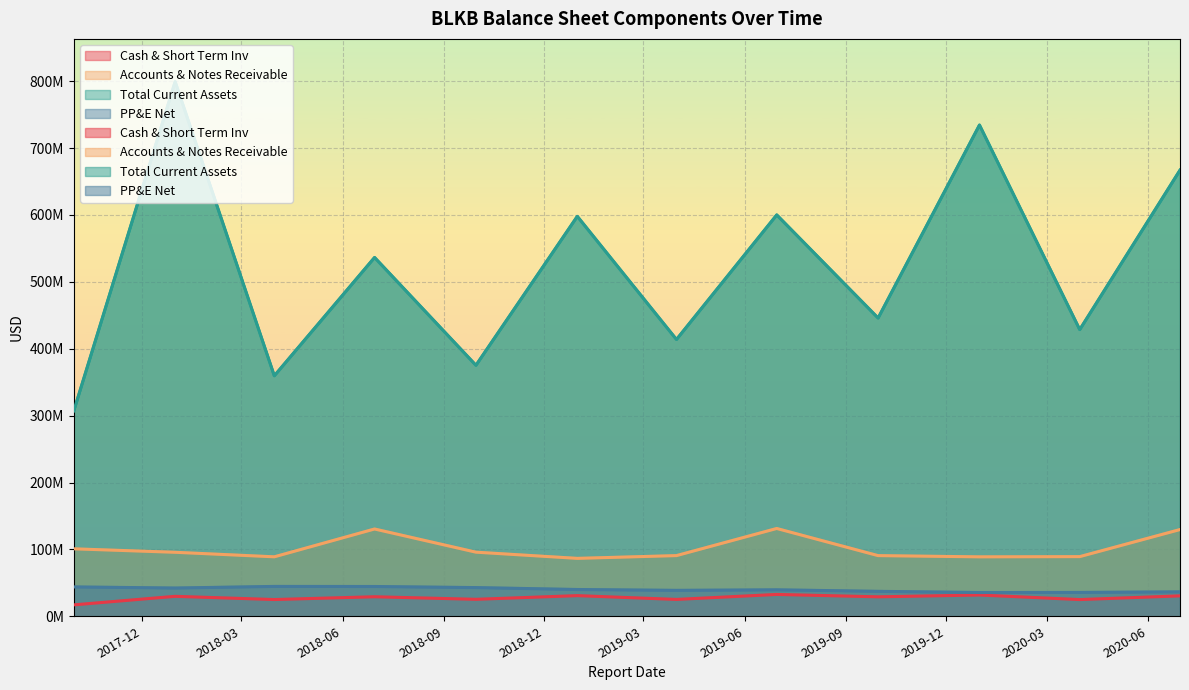

At which category is the sum across all series the highest?

2017-12-31